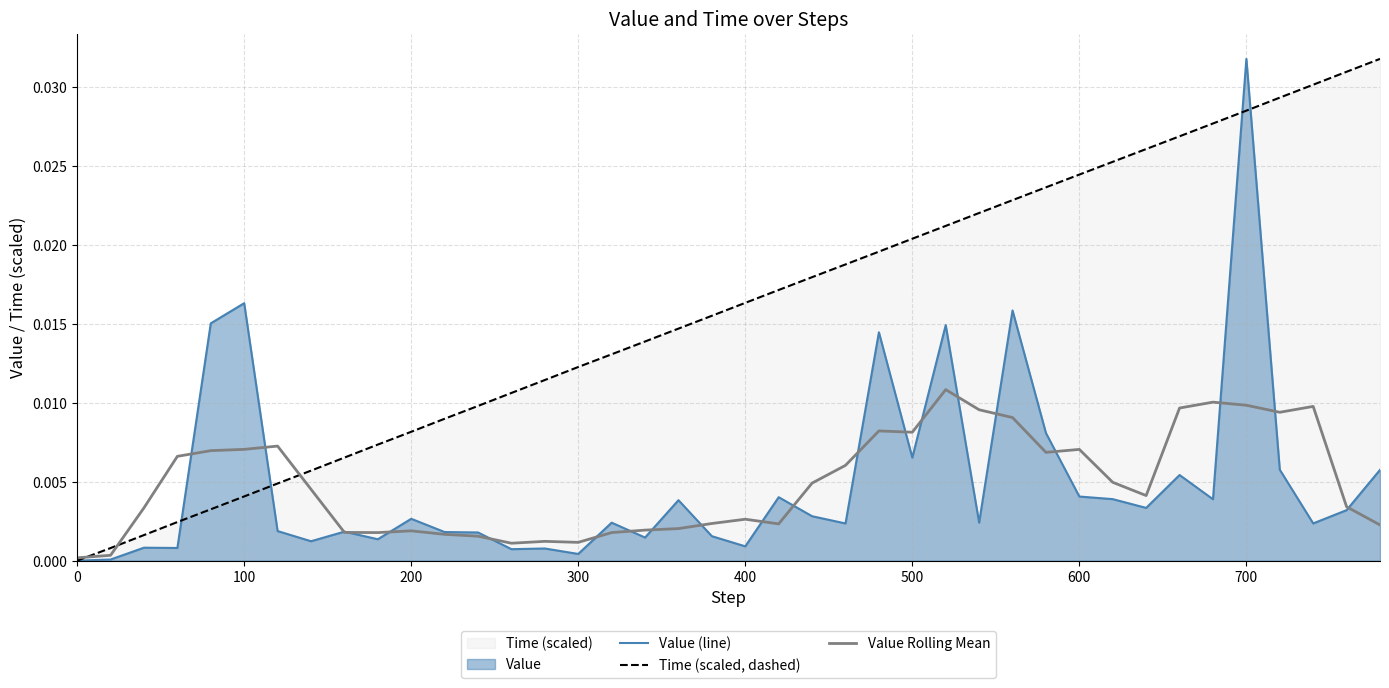

At which category is the sum across all series the highest?

700